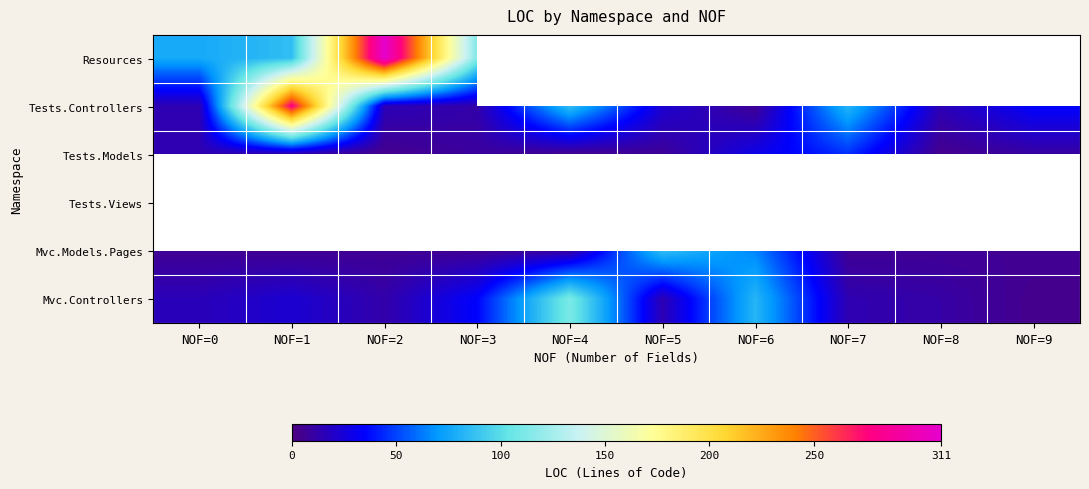

Which series changed the most between NOF=7 and NOF=9?

Tests.Controllers